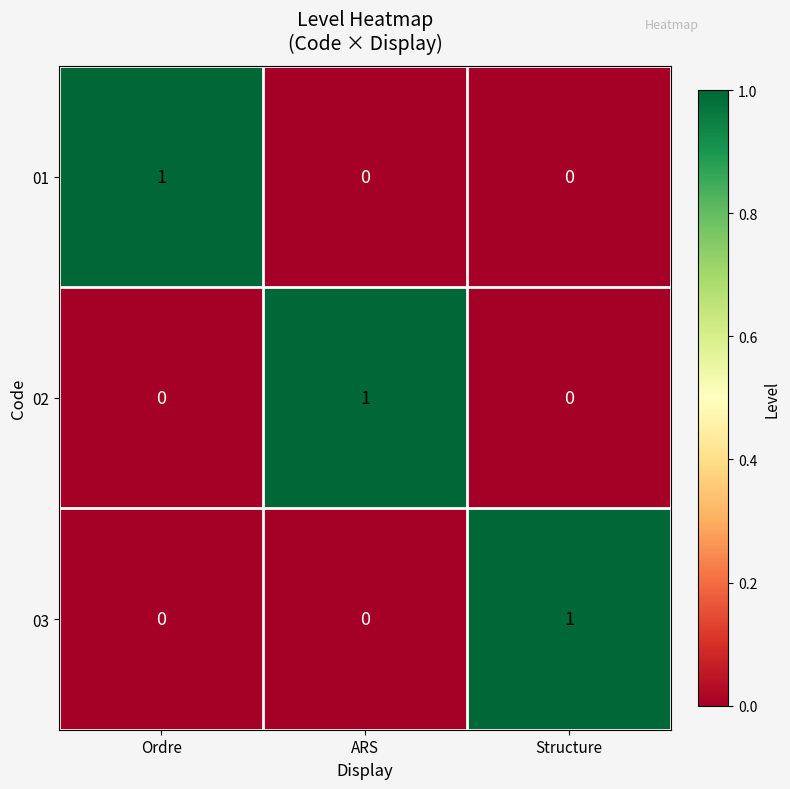

Which category has the highest value in the 02 series?

ARS